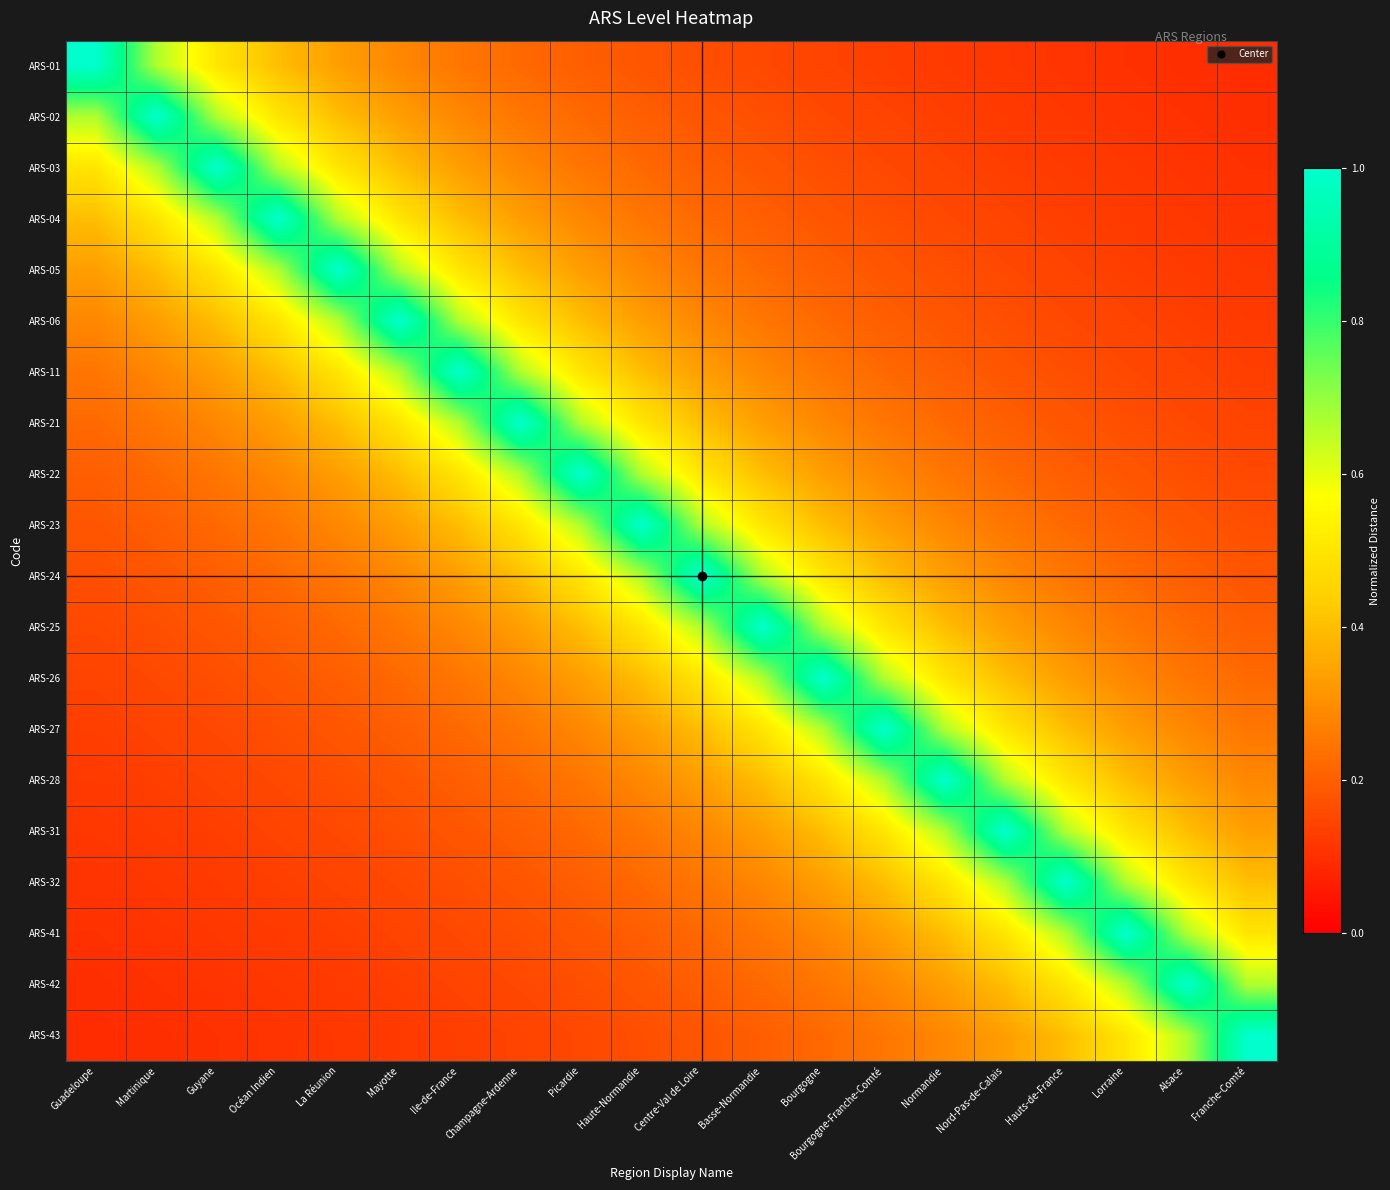

Which series has the largest total across all categories?

ARS-23